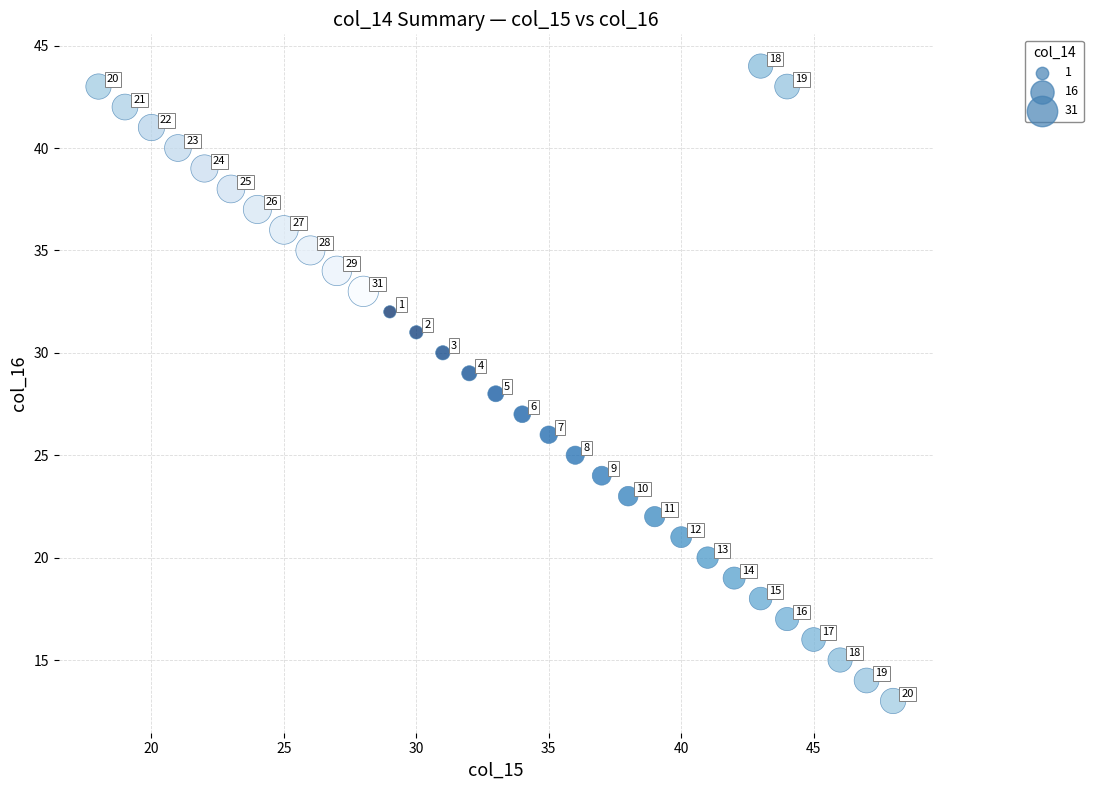

What is the range of X values (max minus min)?

30